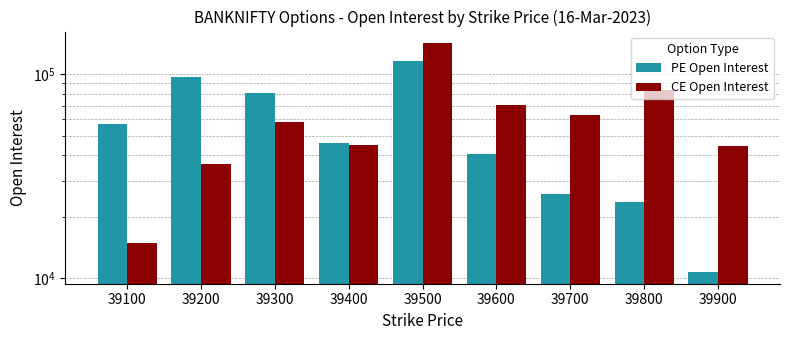

What is the value of the CE Open Interest bar at the 1st from the left?

14799